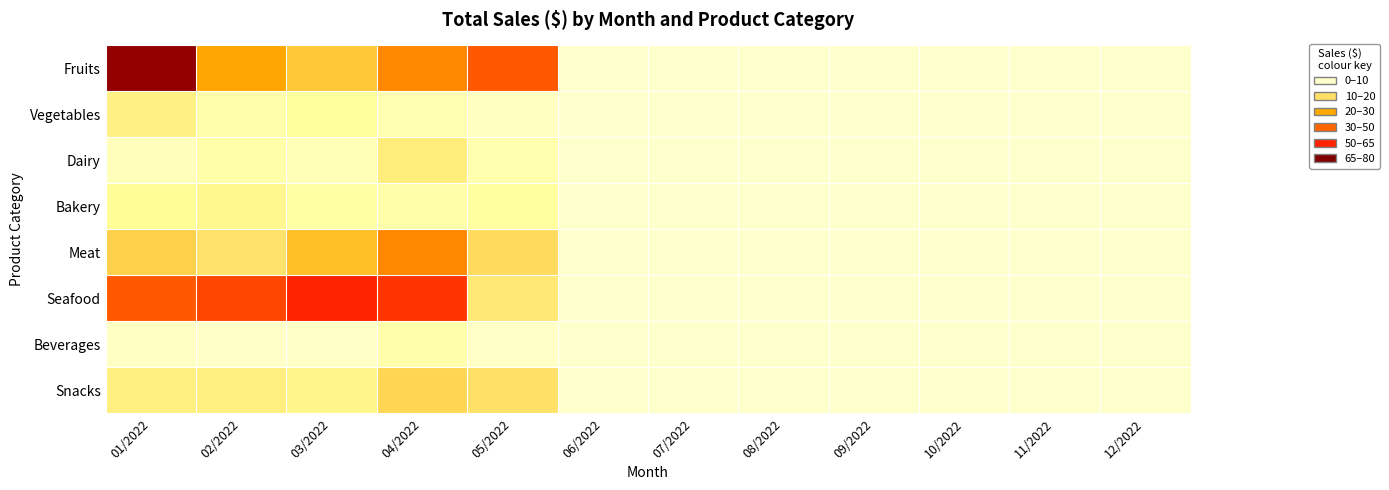

At which category is the sum across all series the highest?

01/2022